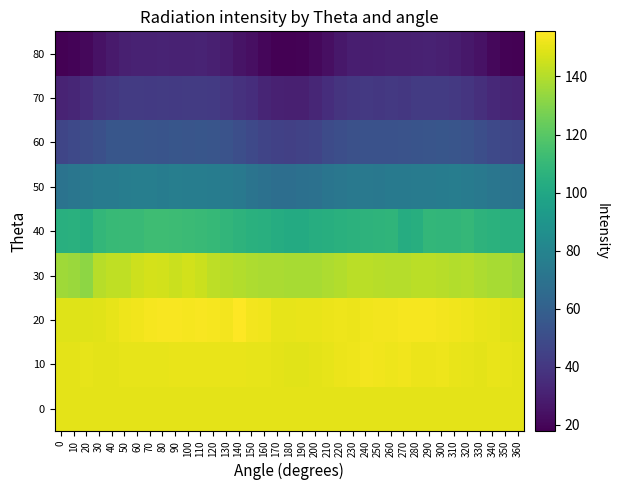

List the series in order of their peak value, lowest first.

80, 70, 60, 50, 40, 30, 0, 10, 20